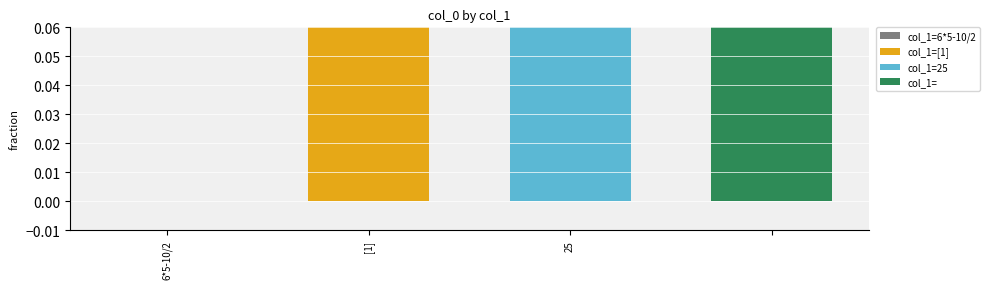

Does the chart contain stacked bars?

No